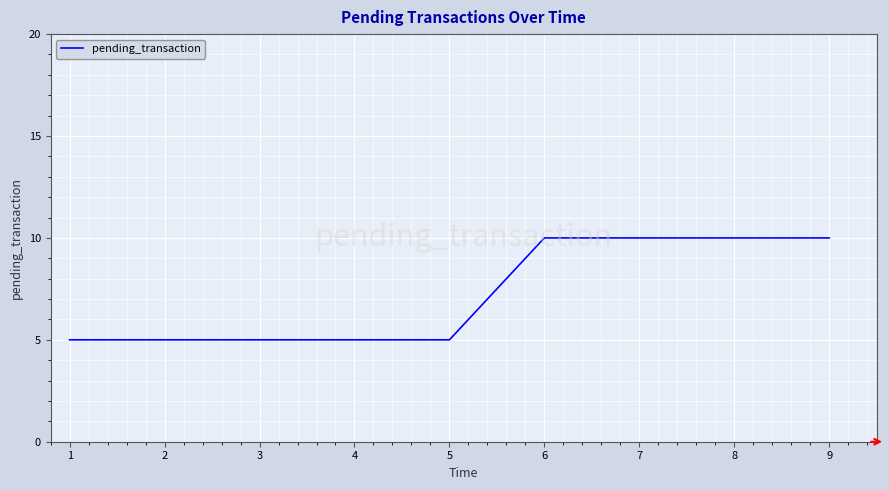

Approximately how many times larger is the value at 1 compared to 9?

0.5